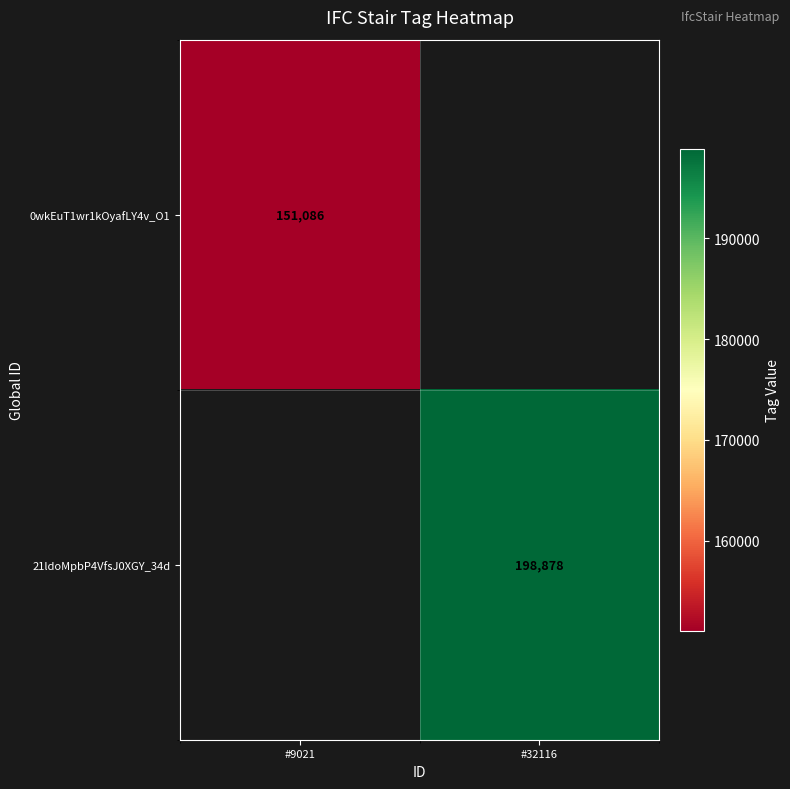

True or false: 0wkEuT1wr1kOyafLY4v_O1 has a value of 151086 at #9021.

True